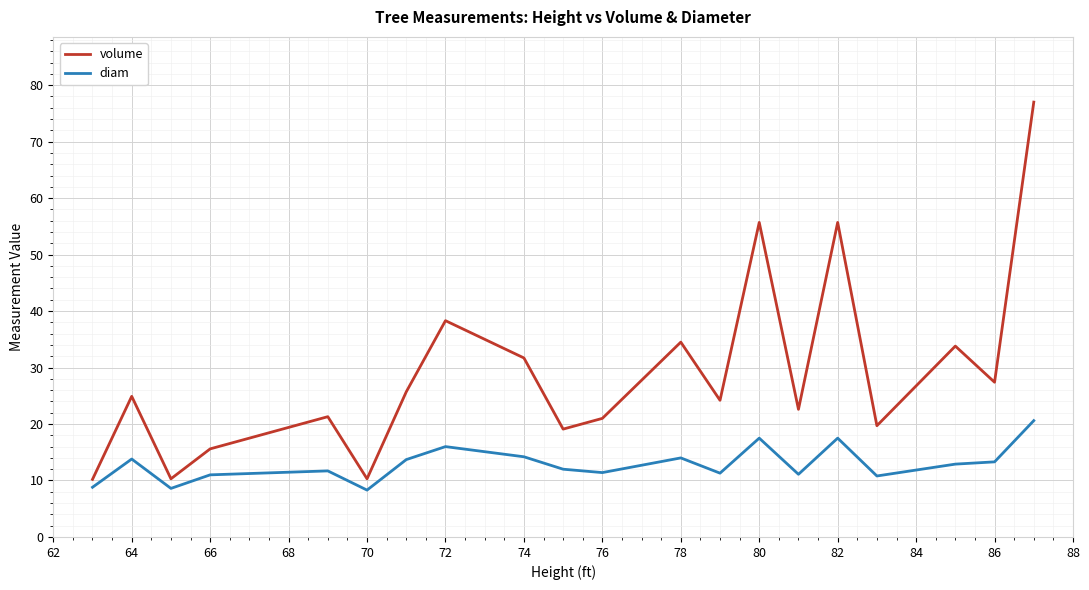

What is the highest value of the volume series?

77.0